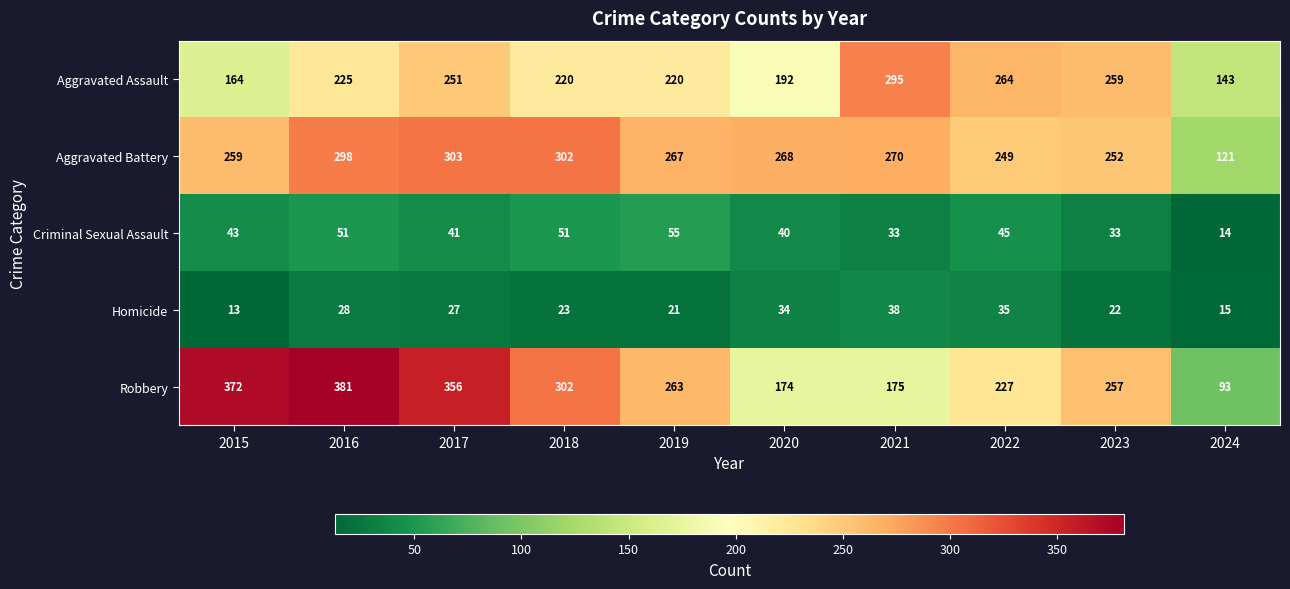

What value does the Robbery series have at 2018?

302